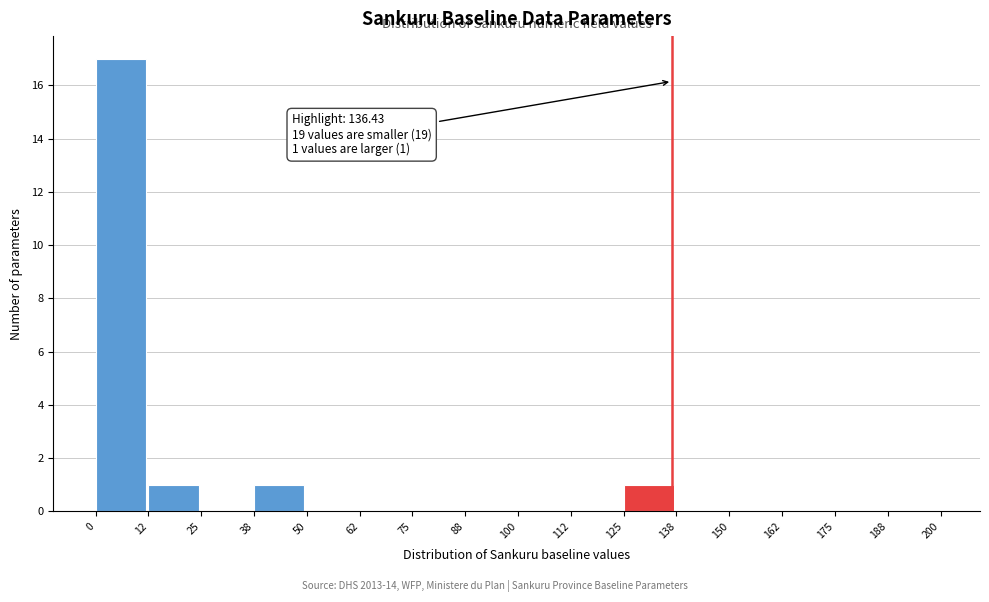

Which range on the x-axis has the tallest bar?

0 to 12